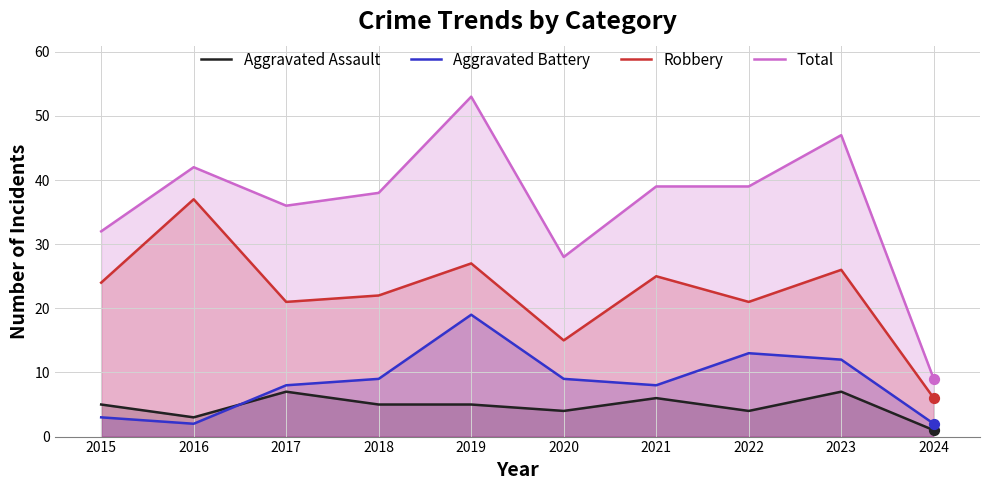

What is the total value across all series at 2017?

72